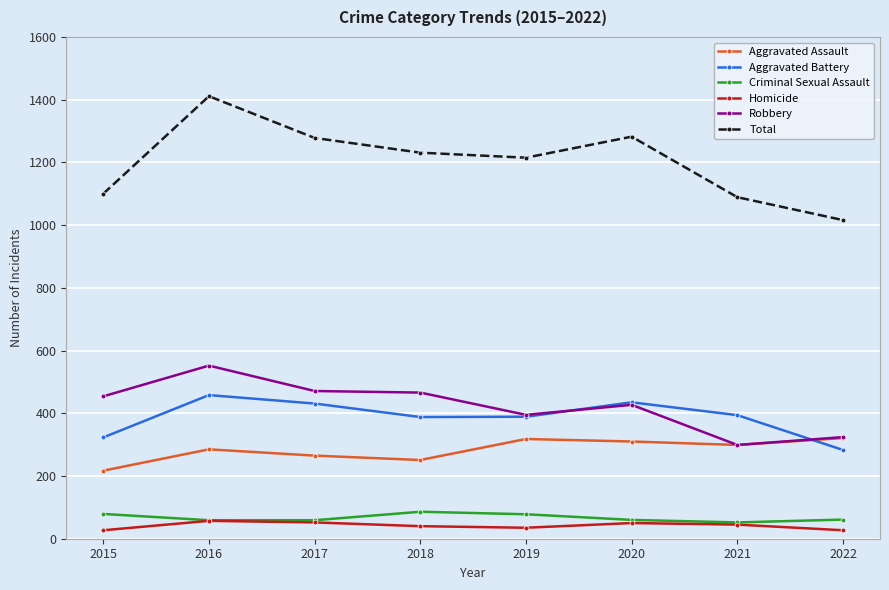

What is the value of the Total point at the 4th from the left?

1231